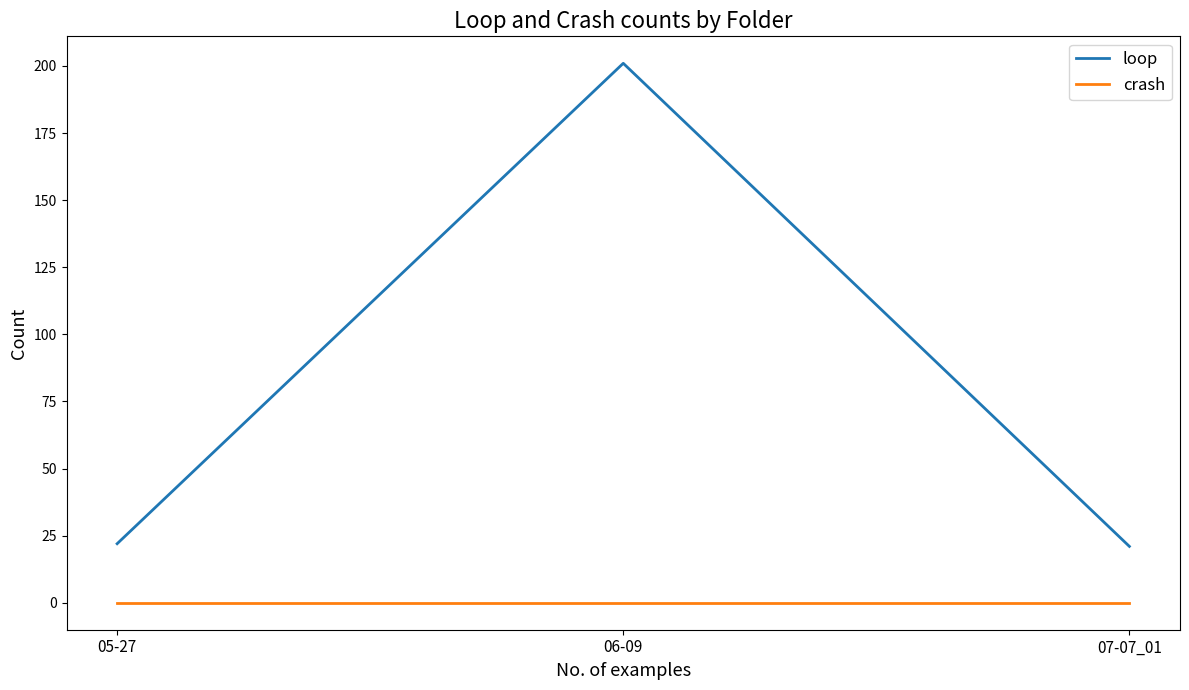

List the series in order of their peak value, highest first.

loop, crash